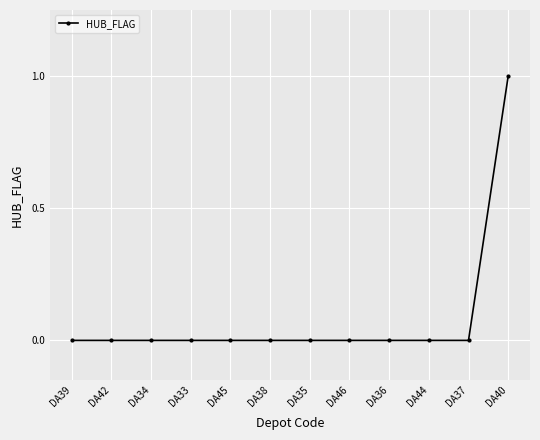

Count the values in the range 0 to 1.

12